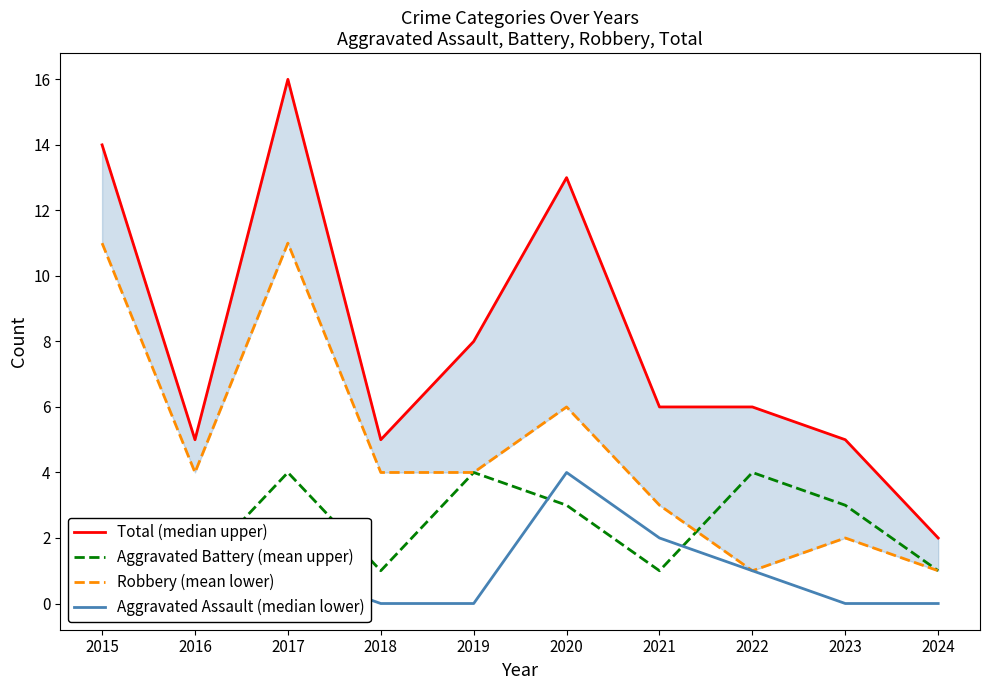

True or false: Aggravated Assault (median lower) and Total (median upper) cross at least once.

False